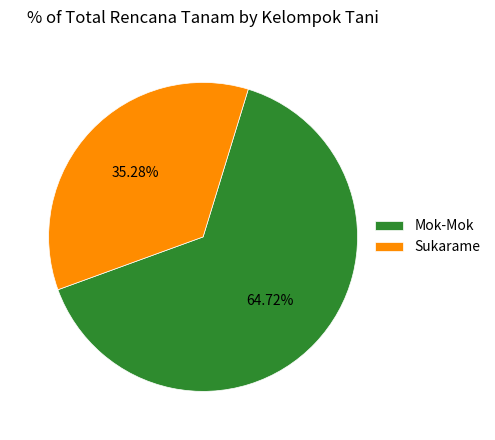

What is the majority slice?

Mok-Mok